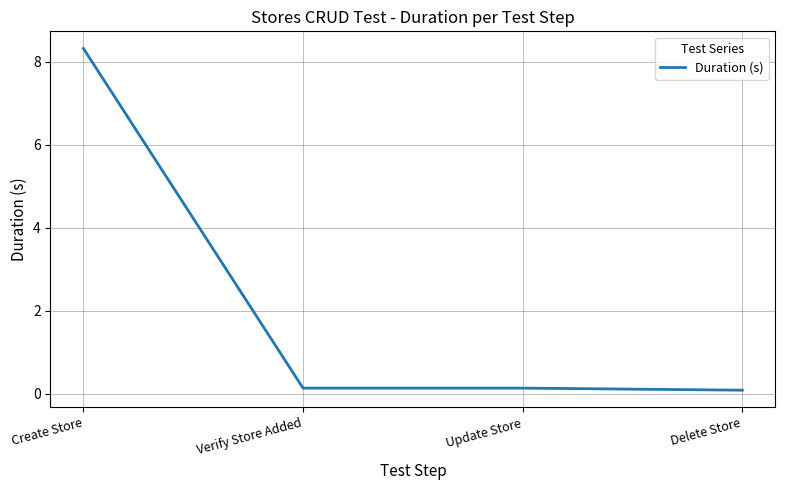

True or false: there are more than 2 points higher than both neighbors.

False